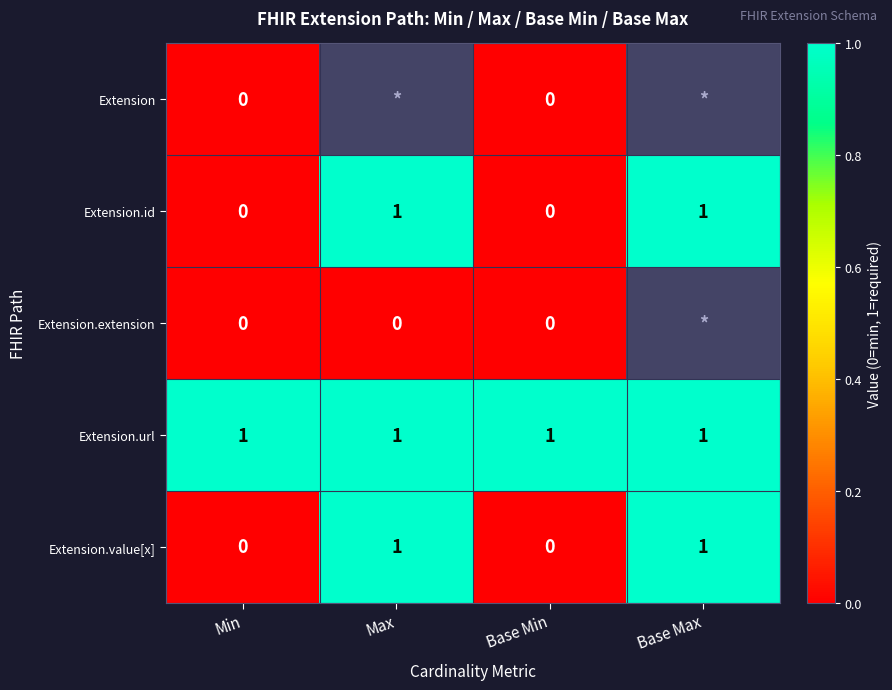

What is the average value of the Extension.url series?

1